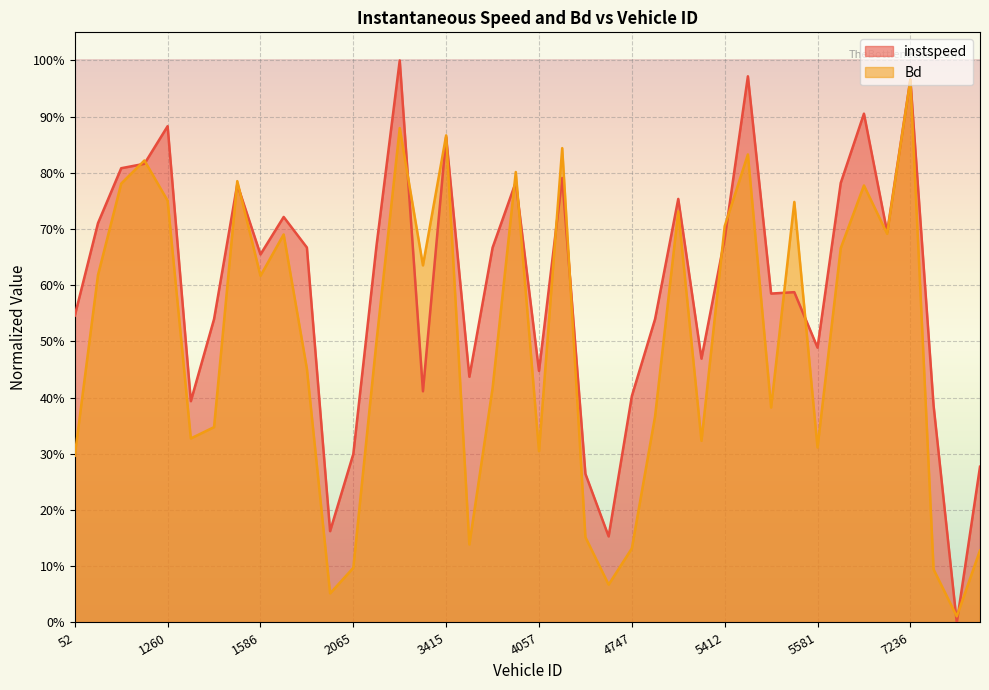

How many interior local peaks does the Bd series have?

12